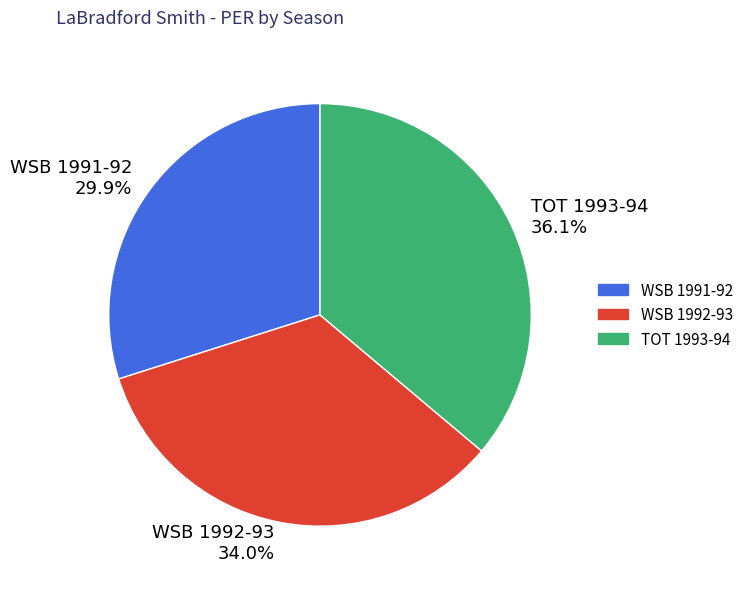

Combined, do TOT 1993-94 and WSB 1992-93 account for over 50%?

Yes